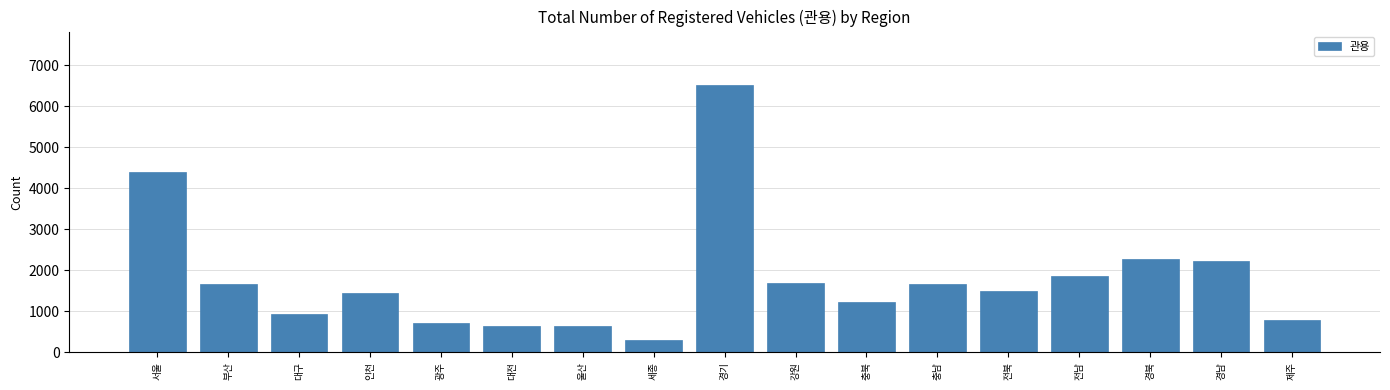

What is the maximum value shown in the chart?

6515